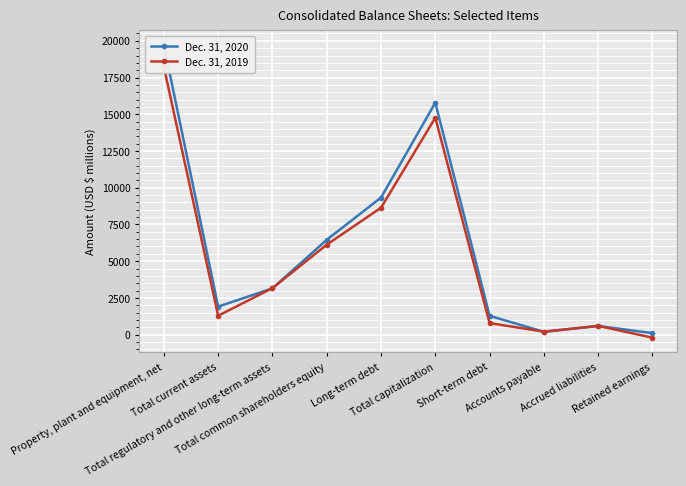

What is the difference between the Dec. 31, 2019 values at Accounts payable and Accrued liabilities?

393